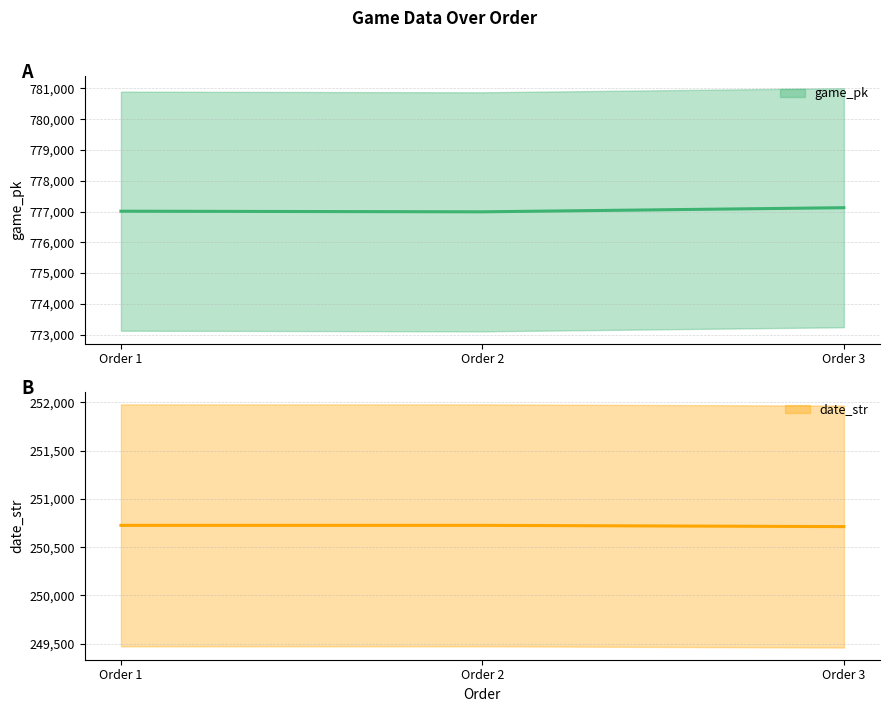

Which series changed the most between Order 1 and Order 3?

game_pk